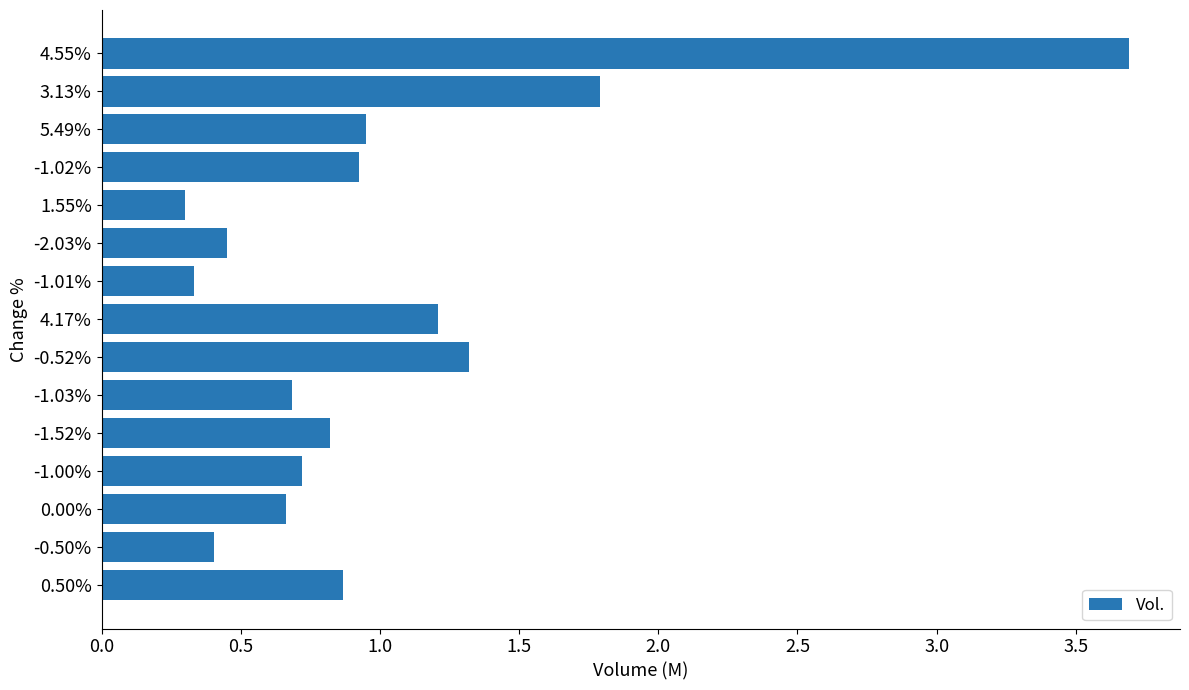

The value at 3.13% is 1.8. True or false?

True